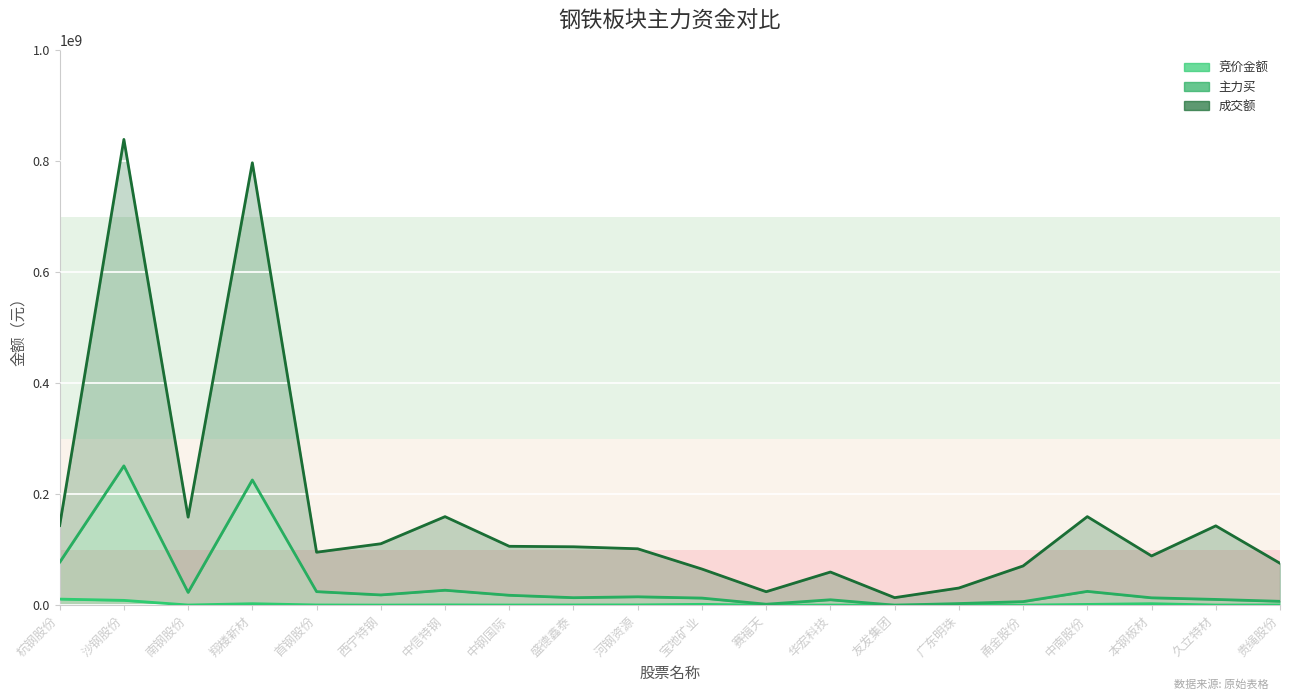

True or false: 主力买 and 竞价金额 cross at least once.

False